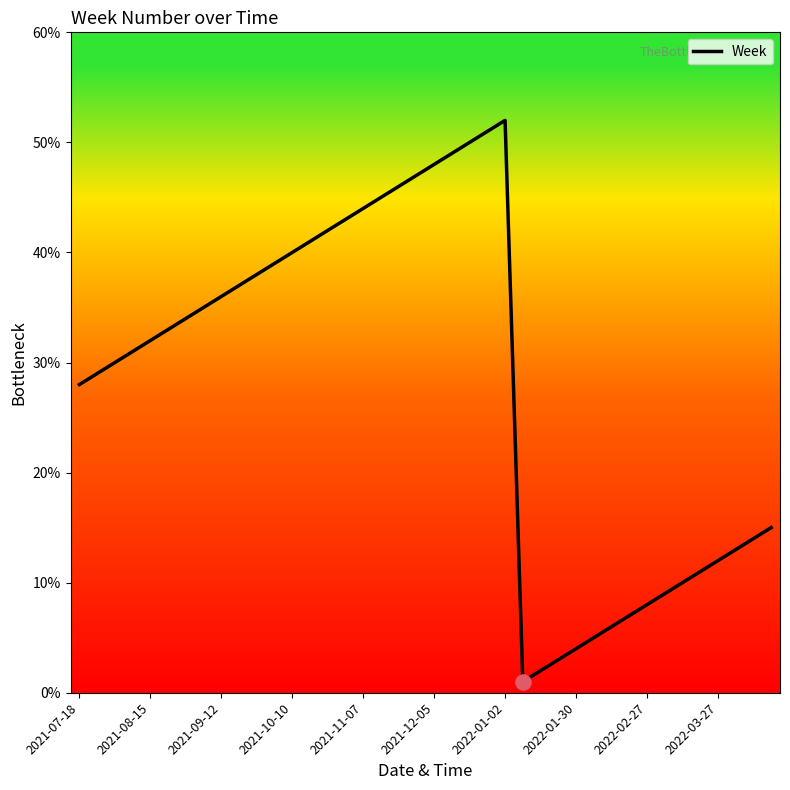

What is the difference between the maximum and minimum values?

51